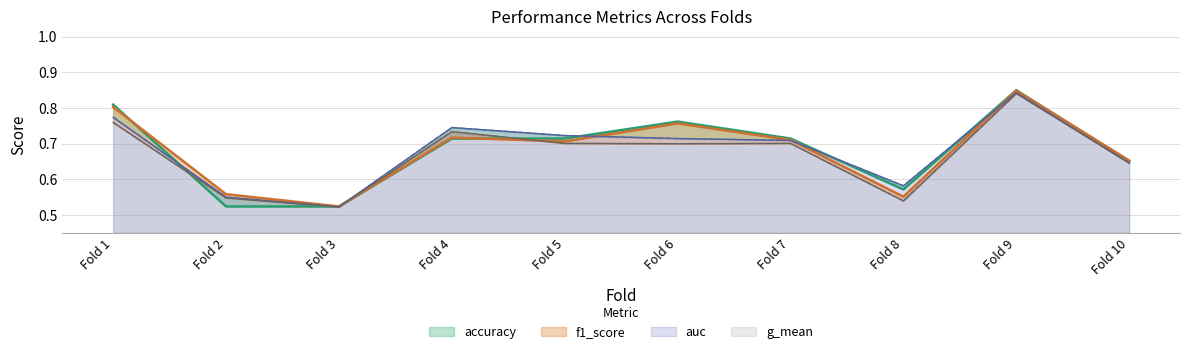

Is the value of f1_score at Fold 9 greater than the value of accuracy at Fold 8?

Yes